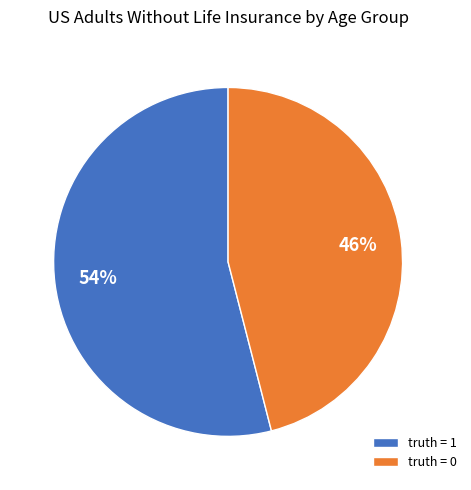

Count the number of slices in the pie.

2